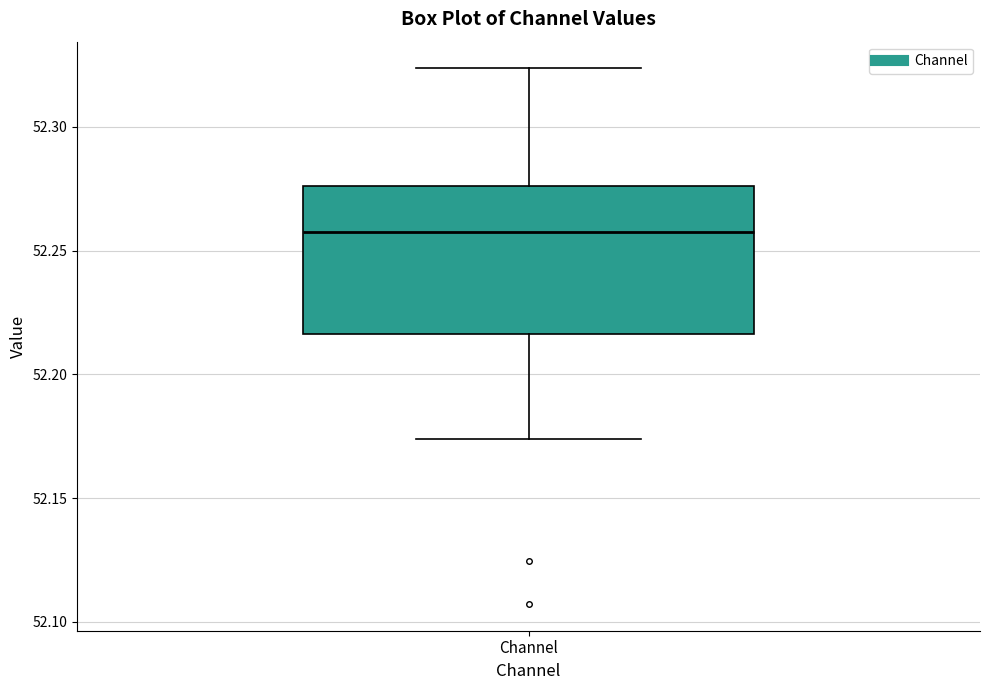

Where does the upper whisker of the box for Channel end on the y-axis? The values are not printed on the chart, so give them approximately, as read against the axis.

52.325